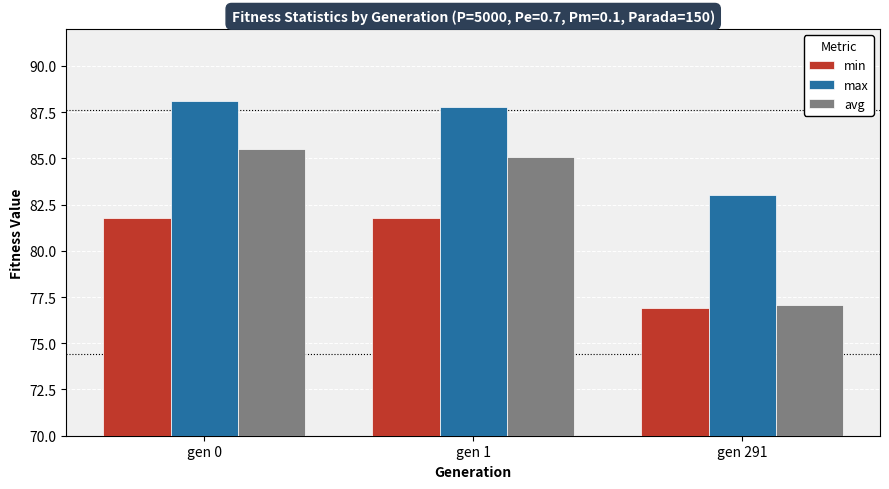

At gen 1, list the series in order from smallest to largest.

min, avg, max